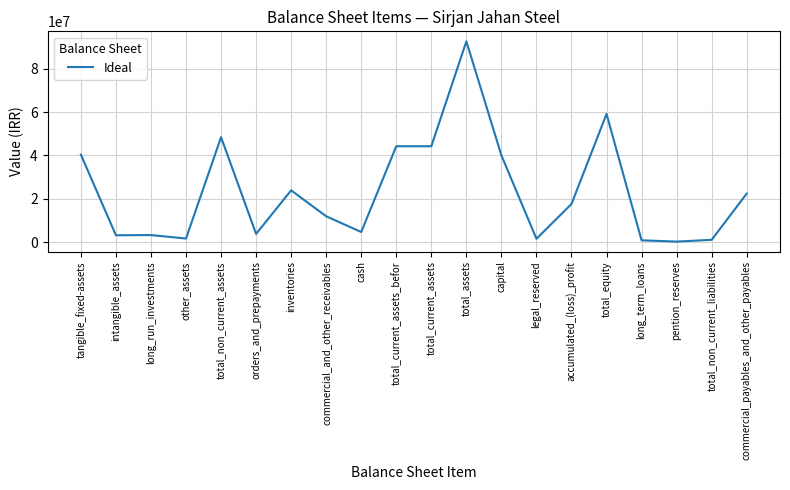

What value does the data have at intangible_assets, to the nearest 10?

3148140